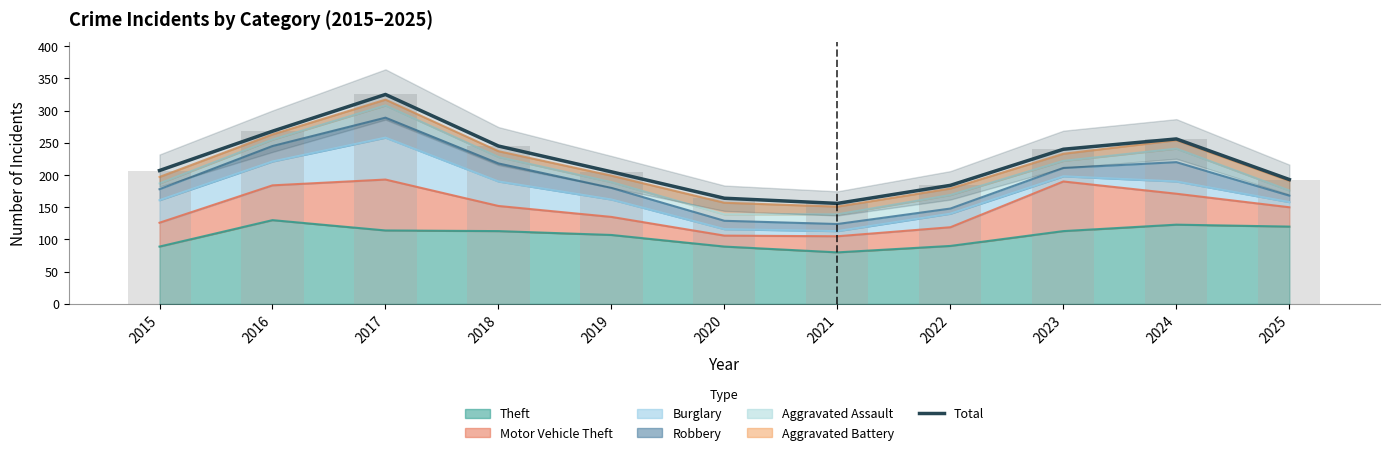

Count the number of values greater than 207.

5